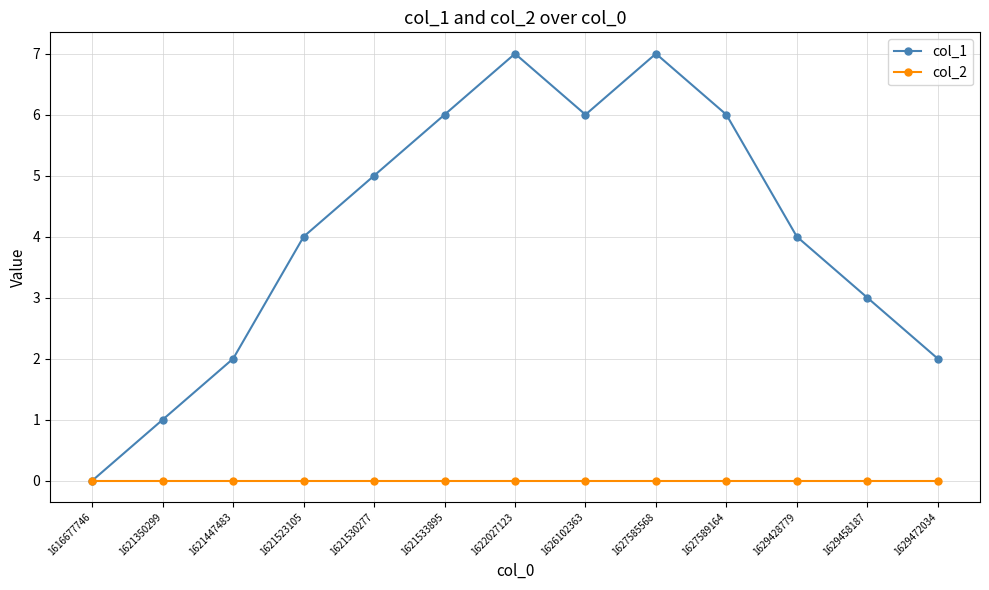

What is the difference between the col_1 values at 1627589164 and 1627585568?

1